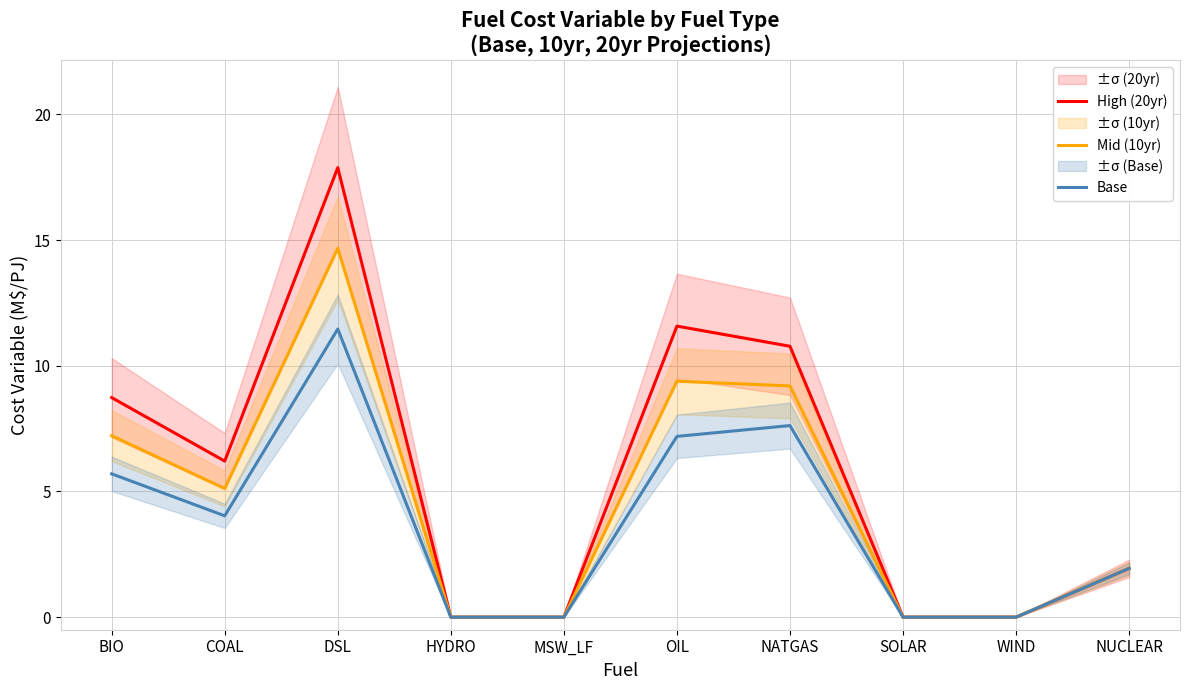

True or false: High (20yr) and Mid (10yr) cross at least once.

False